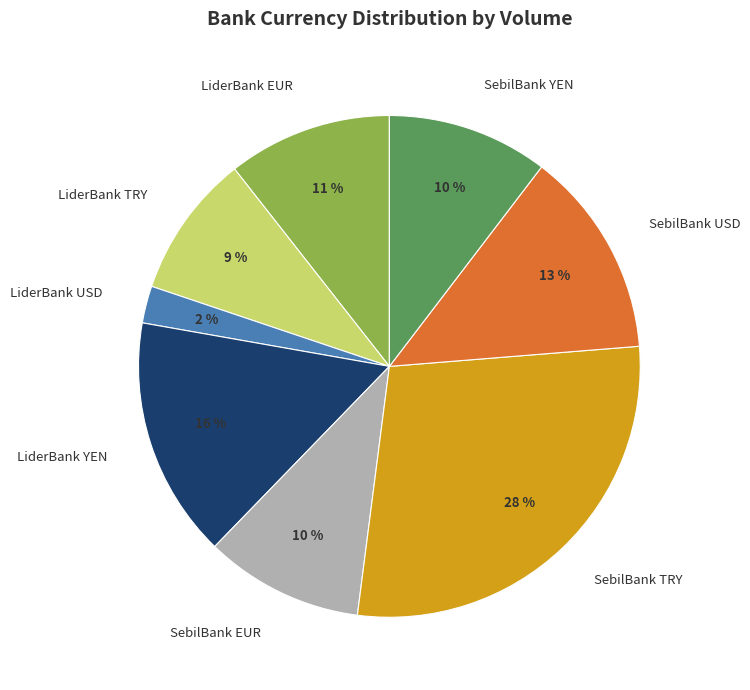

What is the largest slice in the pie chart?

SebilBank TRY